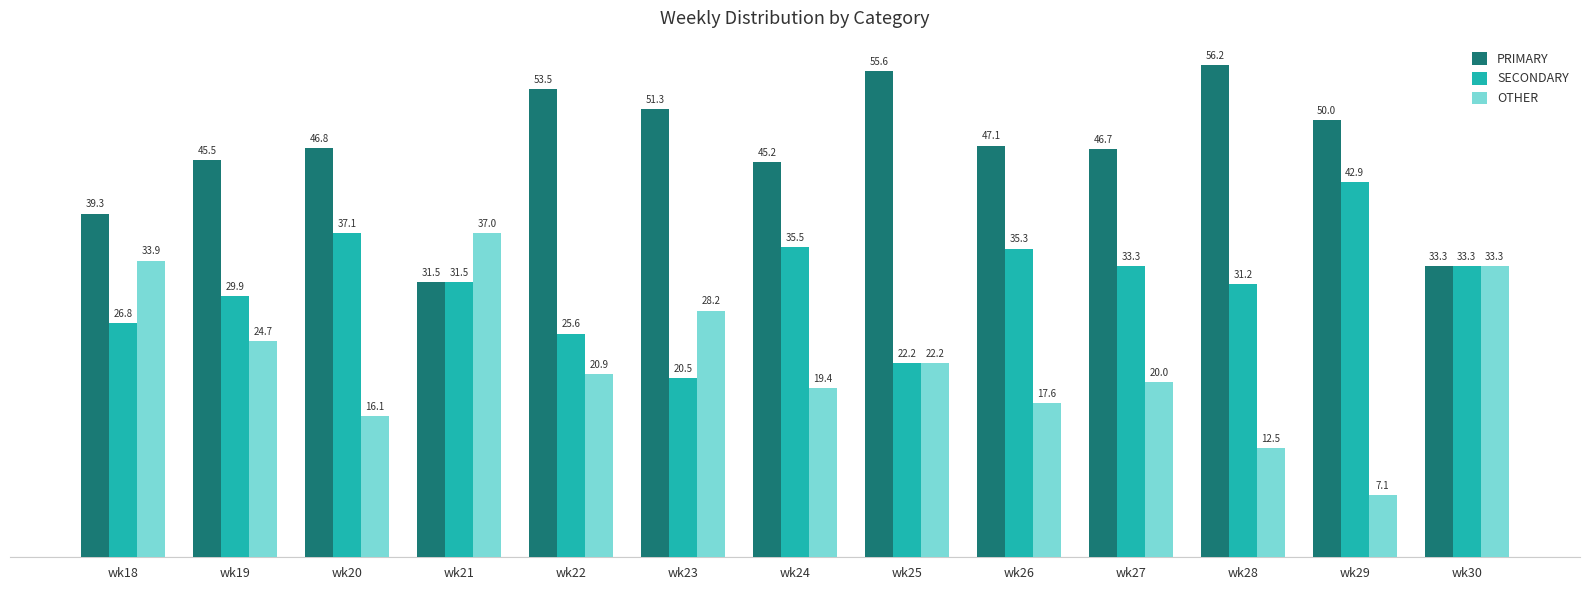

At how many categories does at least one series exceed 36?

12